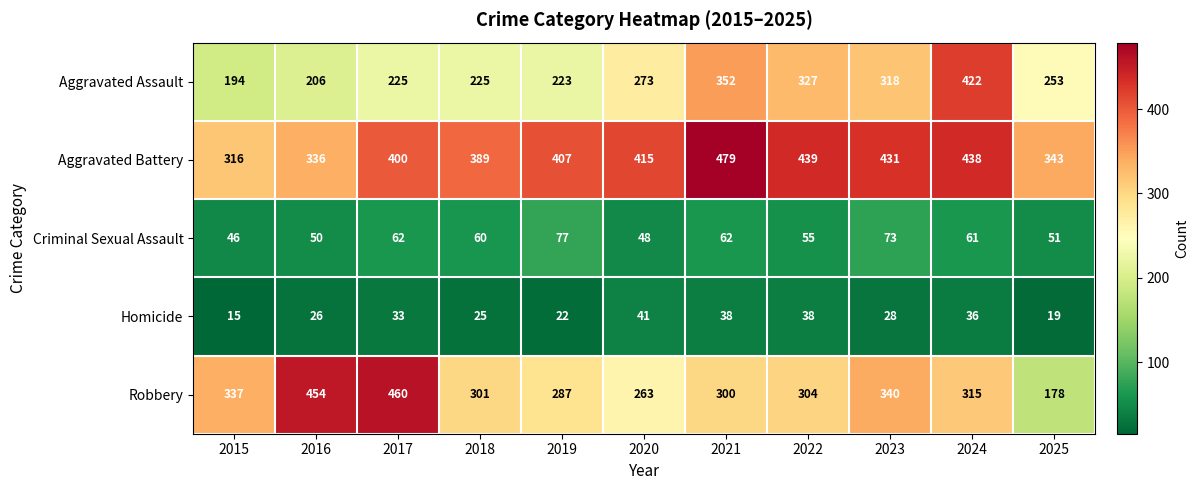

The Aggravated Battery series shows 438 at 2024. True or false?

True